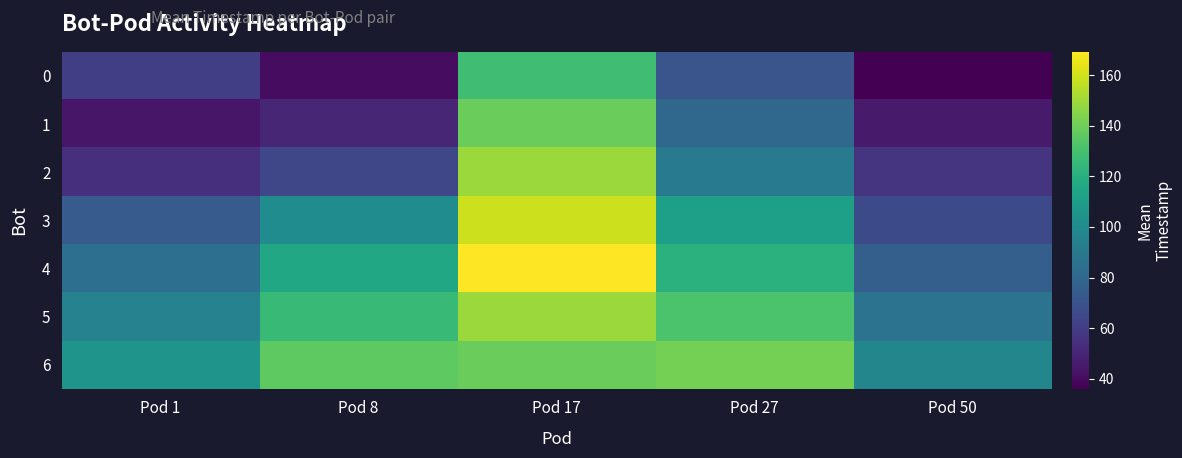

Count the number of categories in the chart.

5